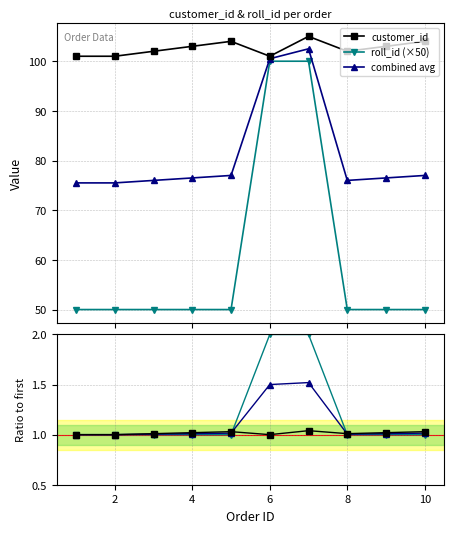

At how many categories does at least one series exceed 81?

10